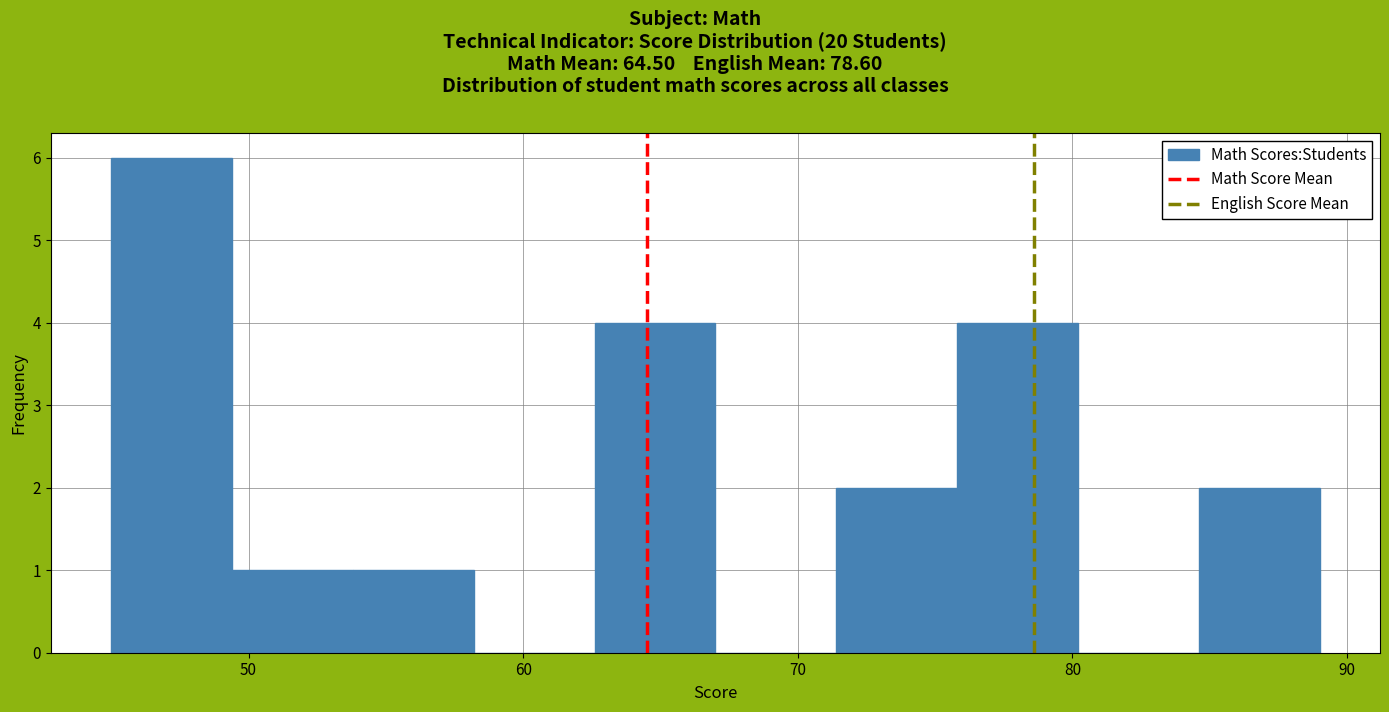

What is the height of the bar covering 53.8 to 58.2 on the x-axis? Neither the bar edges nor the heights are printed on the chart, so give them approximately, as read against the axes.

1